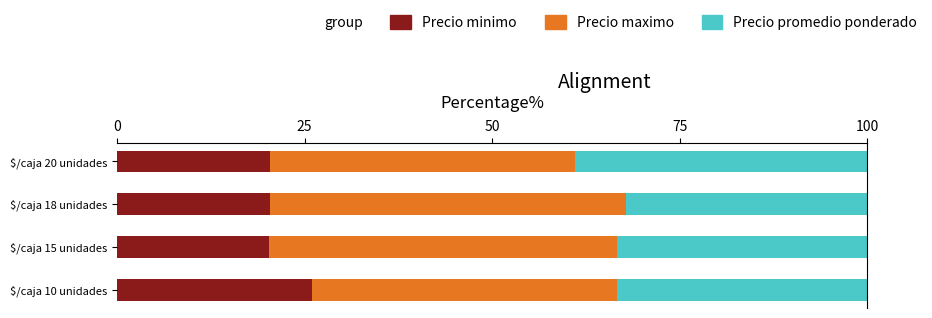

What is the average value of the Precio minimo series?

21.7